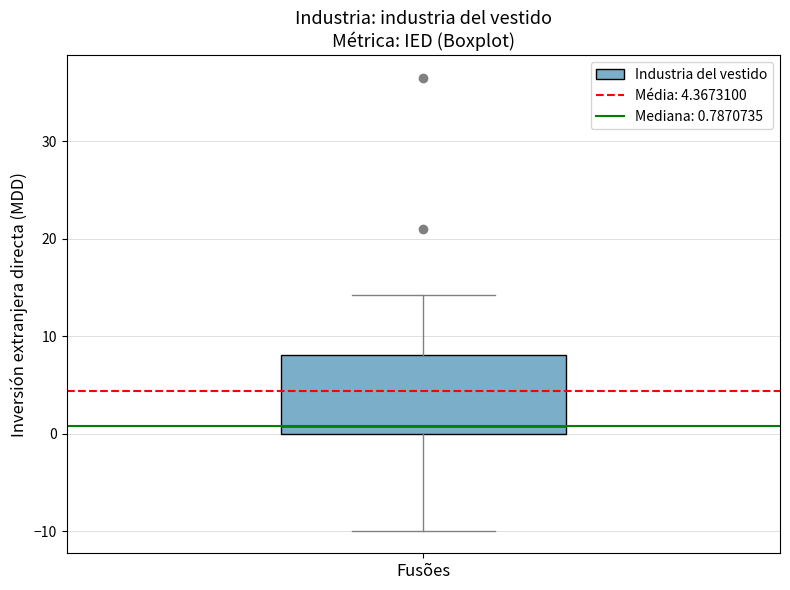

Transcribe this box plot: give where the median line is, the range the box spans, and where the two whiskers end, as read against the y-axis. The values are not printed on the chart, so give them approximately, as read against the axis.

median 1, box 0 to 8, whiskers -10 to 14